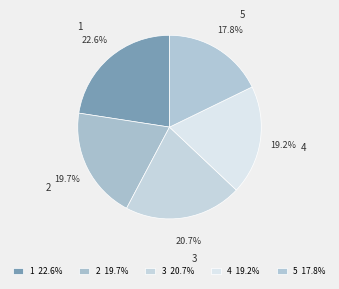

How many slices are in this pie chart?

5